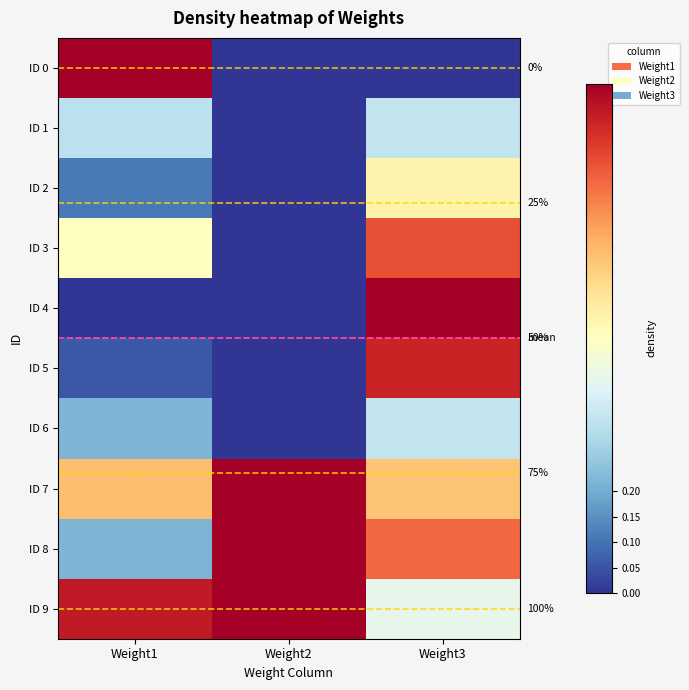

True or false: ID 0 has a value of 0.0 at Weight3.

True